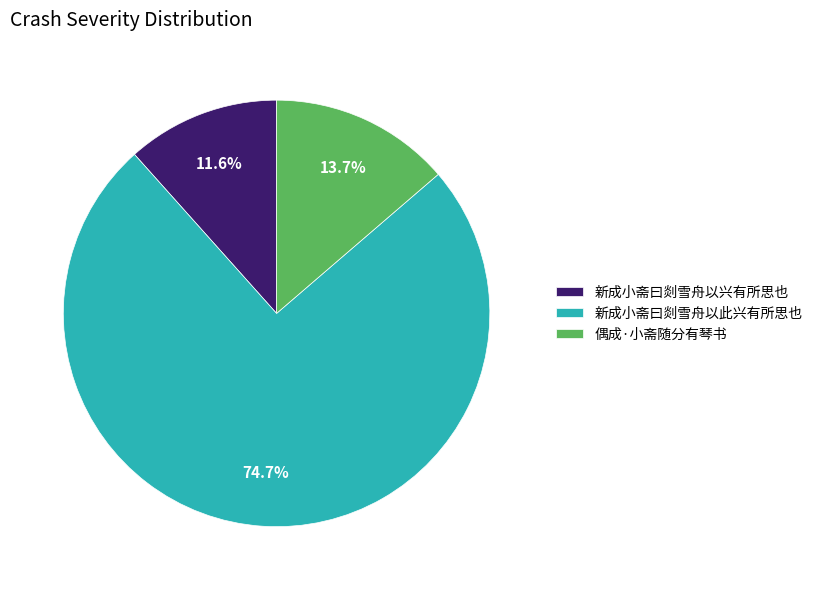

True or false: 新成小斋曰剡雪舟以兴有所思也 accounts for 12% of the total.

True